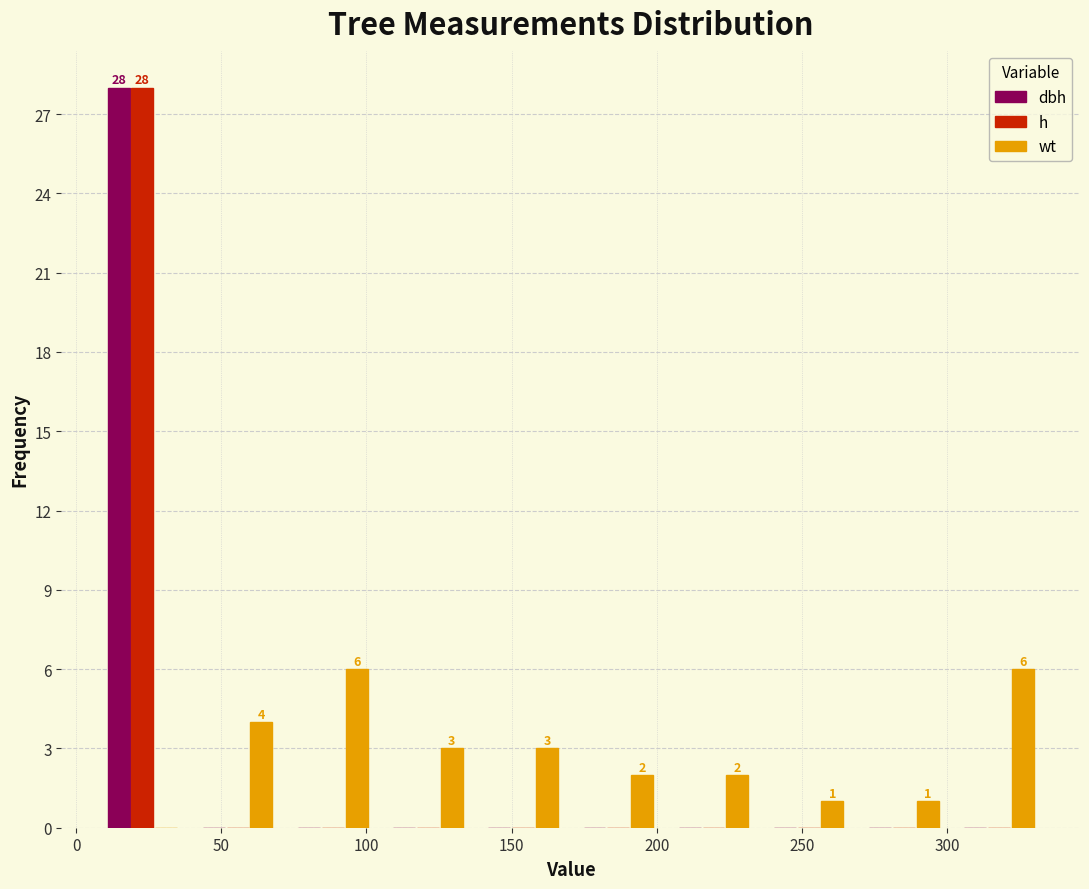

In the dbh series, which range on the x-axis has the tallest bar?

5 to 40